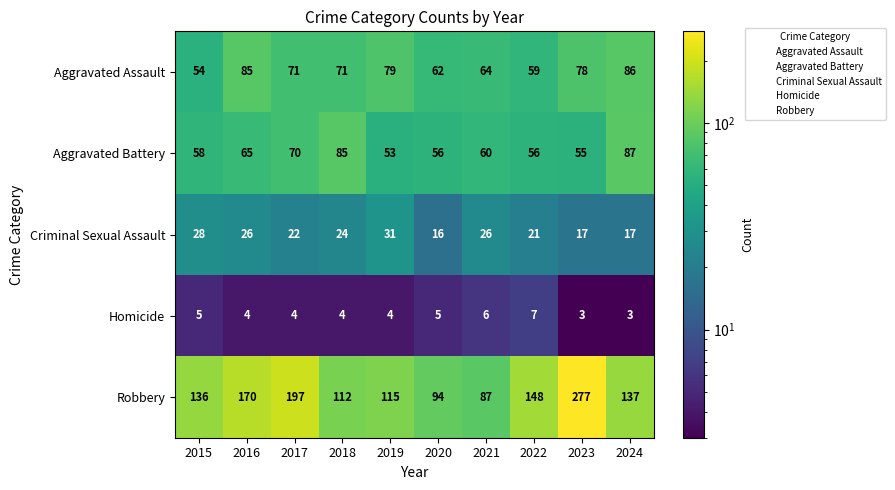

How many data points does each series have?

10